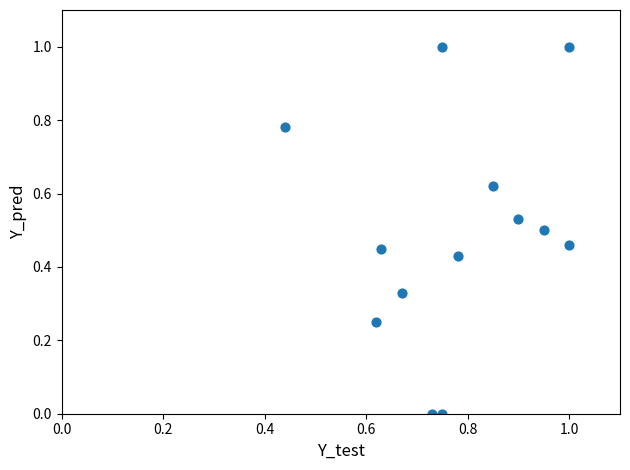

What is the range of Y values (max minus min)?

1.0